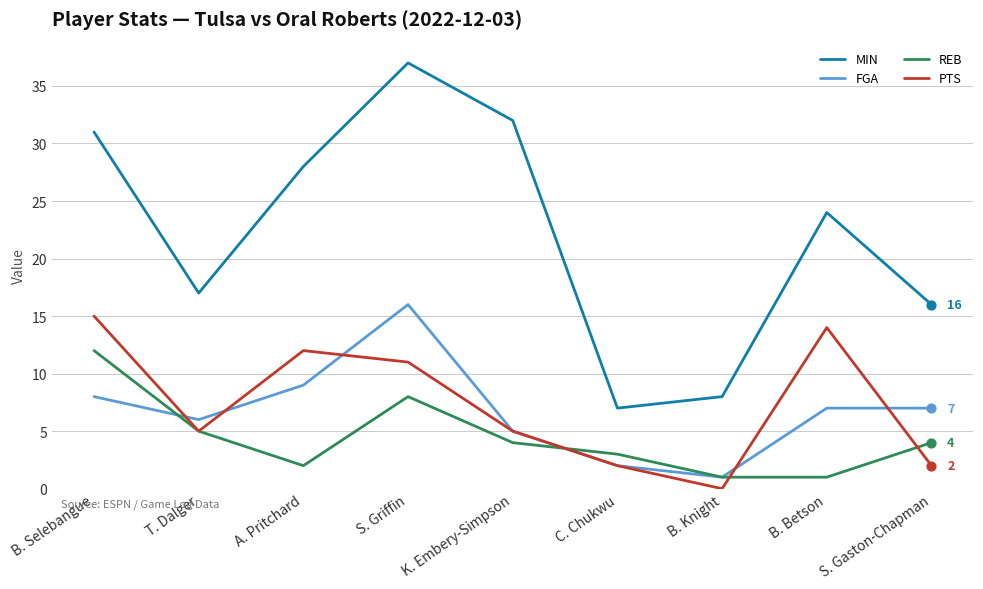

What is the total value across all series at T. Dalger?

33